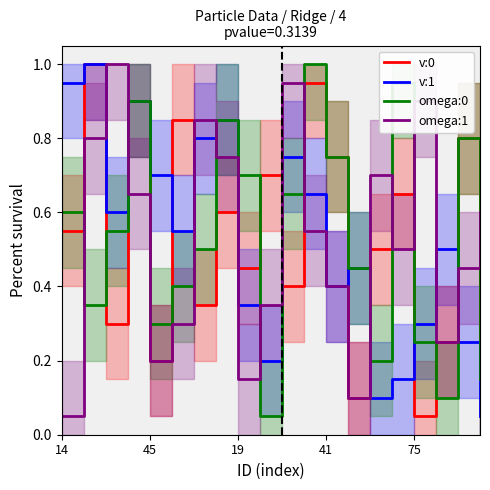

What is the highest value of the omega:0 series?

1.0